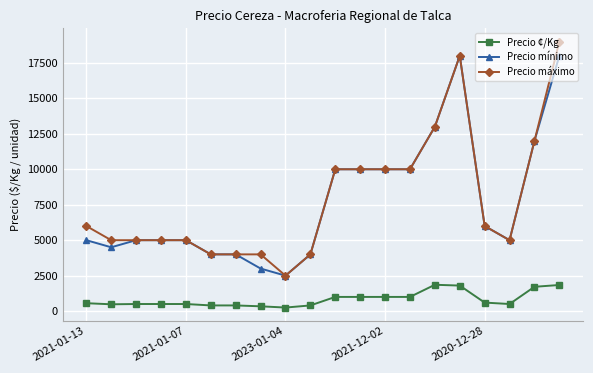

At how many categories does at least one series exceed 5298?

10